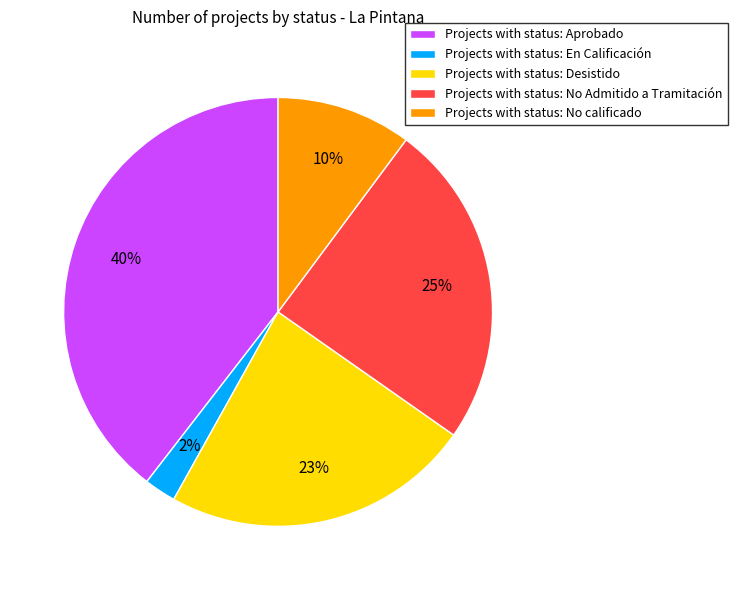

Do Projects with status: No calificado and Projects with status: En Calificación together represent more than half of the pie?

No